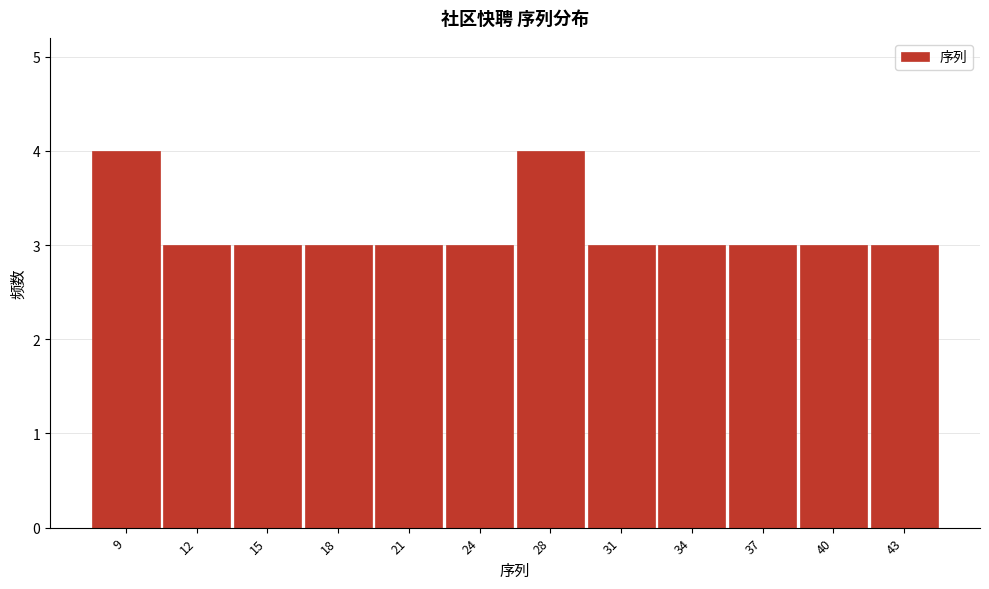

Reading left to right, what are all the values shown in this chart?

9=4	12=3	15=3	18=3	21=3	24=3	28=4	31=3	34=3	37=3	40=3	43=3